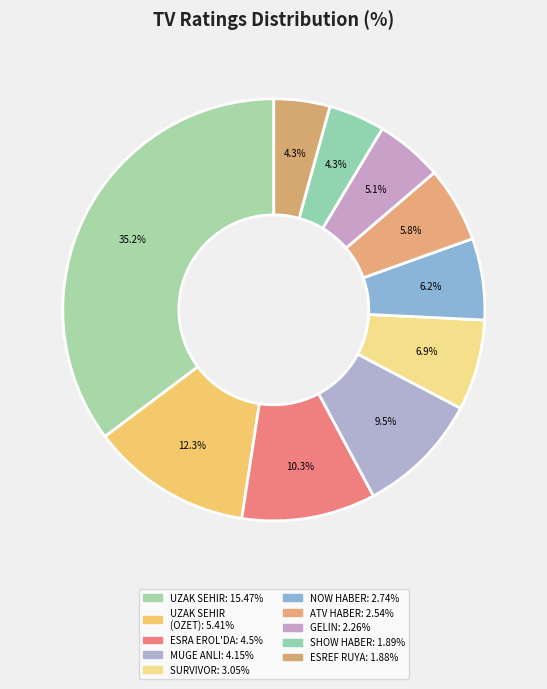

How many segments does this pie chart have?

10